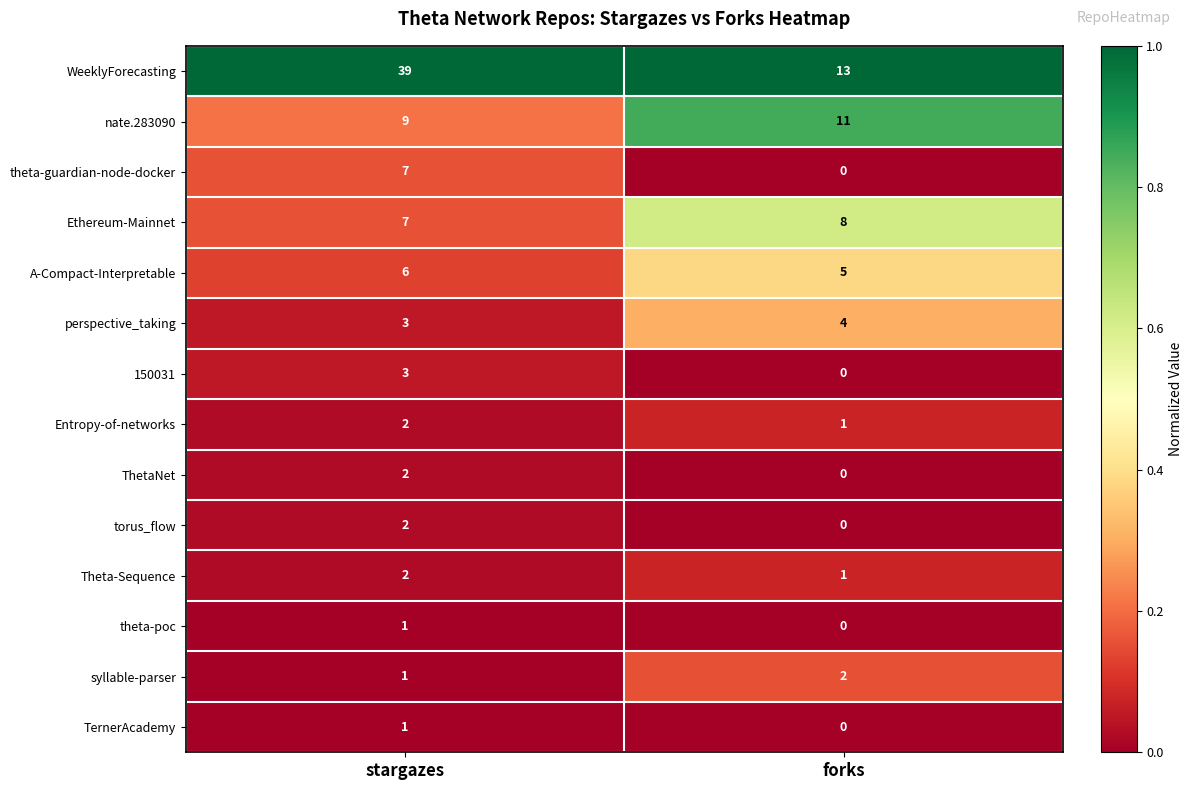

Reading left to right, extract all data points from this chart.

WeeklyForecasting: 39	13
nate.283090: 9	11
theta-guardian-node-docker: 7	0
Ethereum-Mainnet: 7	8
A-Compact-Interpretable: 6	5
perspective_taking: 3	4
150031: 3	0
Entropy-of-networks: 2	1
ThetaNet: 2	0
torus_flow: 2	0
Theta-Sequence: 2	1
theta-poc: 1	0
syllable-parser: 1	2
TernerAcademy: 1	0